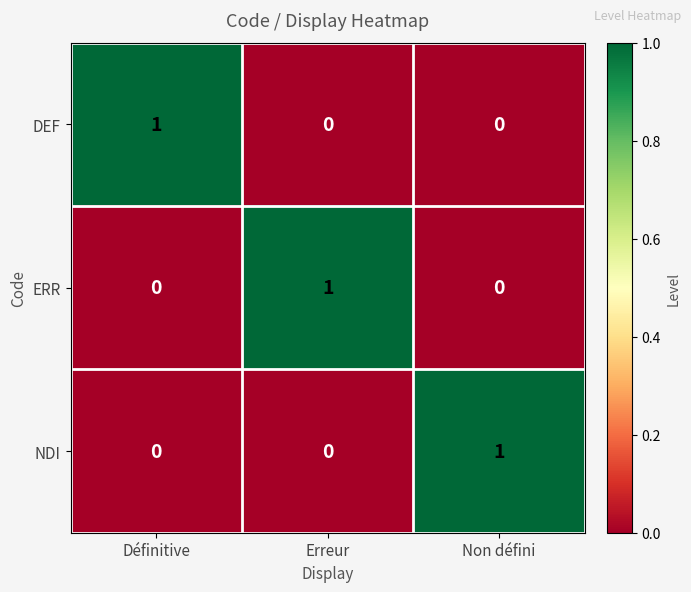

What is the spread (max minus min) of values at Erreur?

1